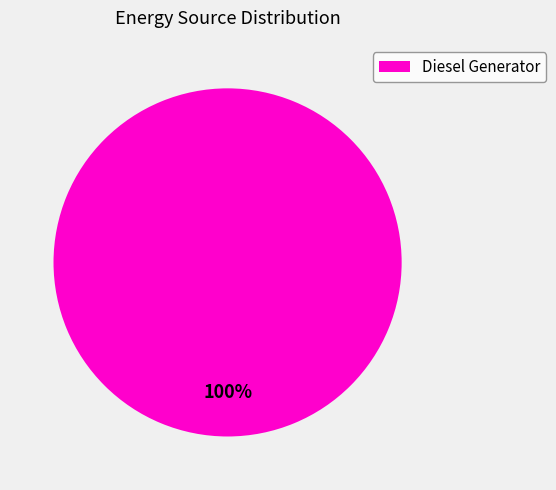

Is it true that Diesel Generator is 100% of the pie?

True